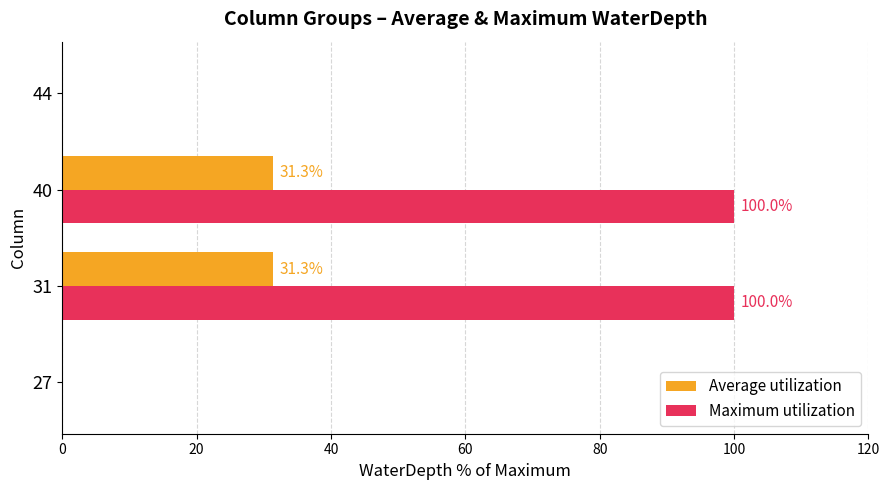

Where is Maximum utilization nearest to the value 50?

31